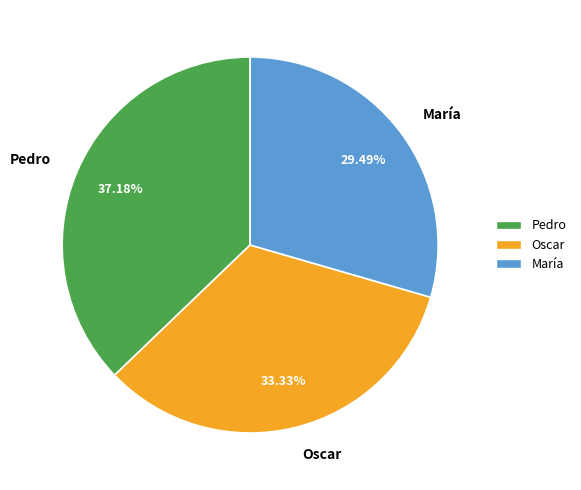

To the nearest percent, what portion does Oscar represent?

33%